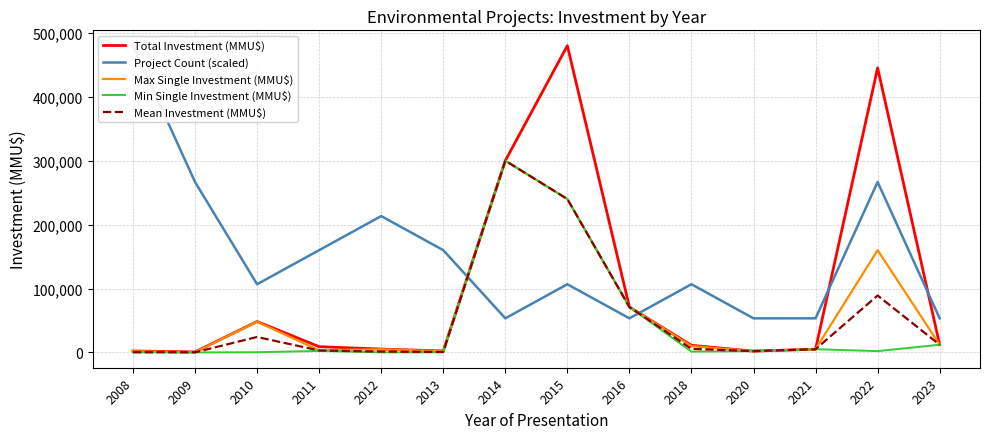

Reading left to right, what are all the values shown in this chart?

Total Investment (MMU$): 2008=2190.0	2009=749.0	2010=48300.0	2011=8995.0	2012=5200.0	2013=2210.0	2014=300000.0	2015=480000.0	2016=71000.0	2018=11103.0	2020=2000.0	2021=5000.0	2022=445273.0	2023=12000.0
Project Count (scaled): 2008=480000.0	2009=266666.7	2010=106666.7	2011=160000.0	2012=213333.3	2013=160000.0	2014=53333.3	2015=106666.7	2016=53333.3	2018=106666.7	2020=53333.3	2021=53333.3	2022=266666.7	2023=53333.3
Max Single Investment (MMU$): 2008=1650.0	2009=377.0	2010=48000.0	2011=3350.0	2012=5000.0	2013=1900.0	2014=300000.0	2015=240000.0	2016=71000.0	2018=9903.0	2020=2000.0	2021=5000.0	2022=160000.0	2023=12000.0
Min Single Investment (MMU$): 2008=20.0	2009=22.0	2010=300.0	2011=2295.0	2012=100.0	2013=60.0	2014=300000.0	2015=240000.0	2016=71000.0	2018=1200.0	2020=2000.0	2021=5000.0	2022=2000.0	2023=12000.0
Mean Investment (MMU$): 2008=271.1	2009=149.8	2010=24150.0	2011=2998.3	2012=1300.0	2013=736.7	2014=300000.0	2015=240000.0	2016=71000.0	2018=5551.5	2020=2000.0	2021=5000.0	2022=89054.6	2023=12000.0